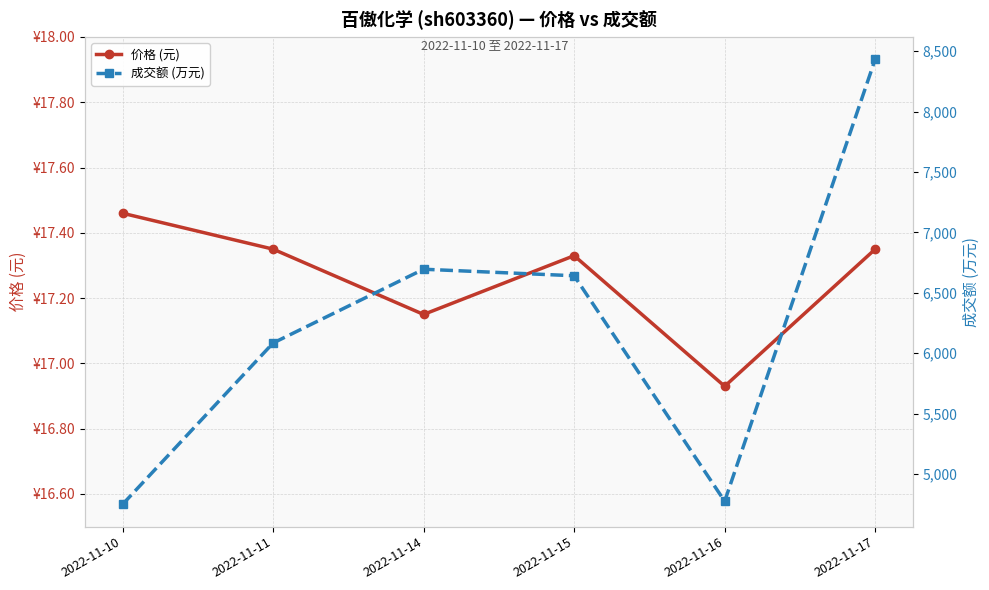

What is the difference between the 价格 (元) values at 2022-11-15 and 2022-11-10?

0.1